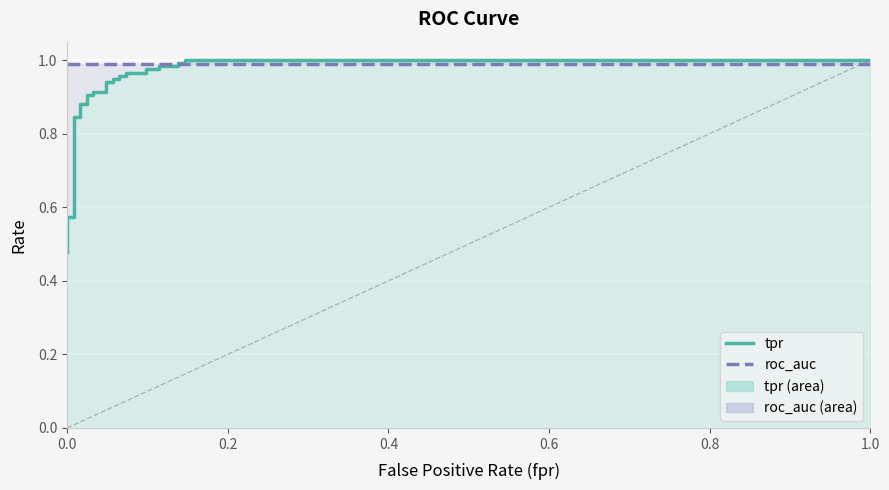

Which series has the largest total across all categories?

roc_auc